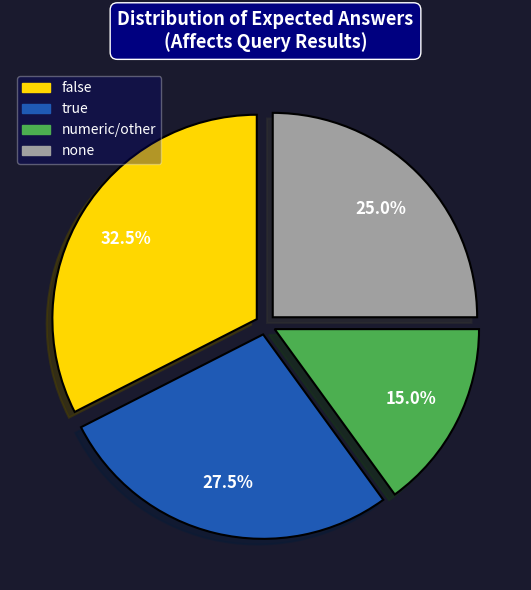

Does any single category account for the majority?

No